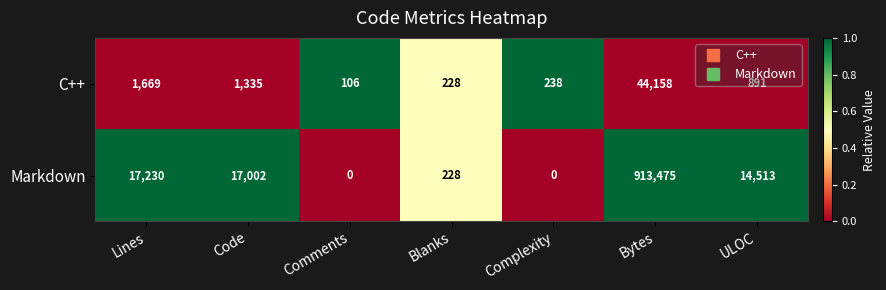

Rank the series at Complexity from lowest to highest value.

Markdown, C++